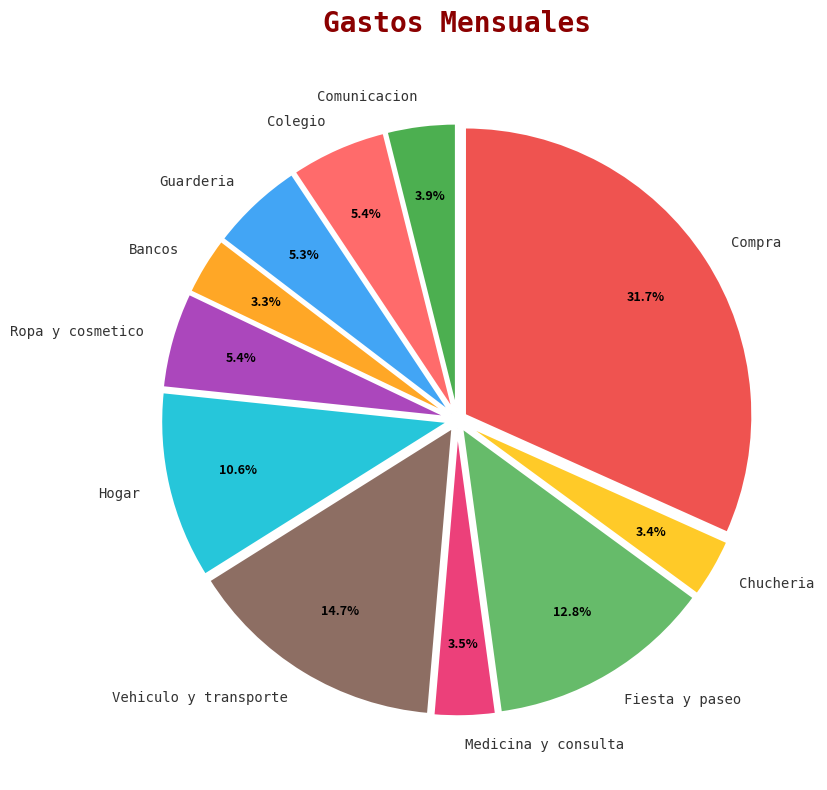

Combined, do Hogar and Guarderia account for over 50%?

No